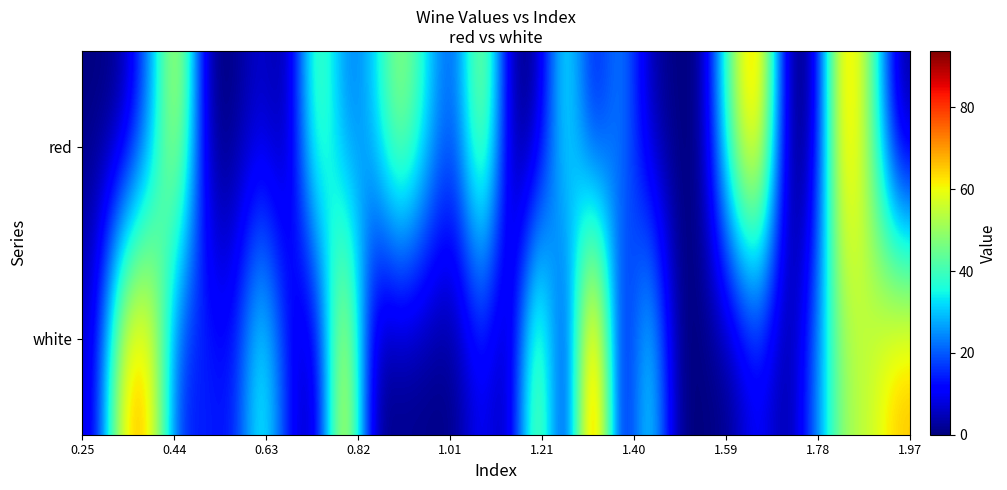

Reading left to right, transcribe all the data shown in this chart.

red: 0.0	0.0	24.5	63.5	0.0	0.0	7.2	0.0	50.5	20.2	28.9	54.8	33.2	15.9	59.2	0.0	0.0	41.8	7.2	28.9	2.9	0.0	0.0	50.5	76.5	0.0	0.0	72.1	50.5	0.0
white: 7.2	67.8	67.8	11.6	15.9	11.6	41.8	11.6	0.0	72.1	0.0	0.0	0.0	0.0	11.6	0.0	59.2	0.0	93.8	0.0	41.8	0.0	0.0	0.0	11.6	0.0	20.2	50.5	54.8	67.8